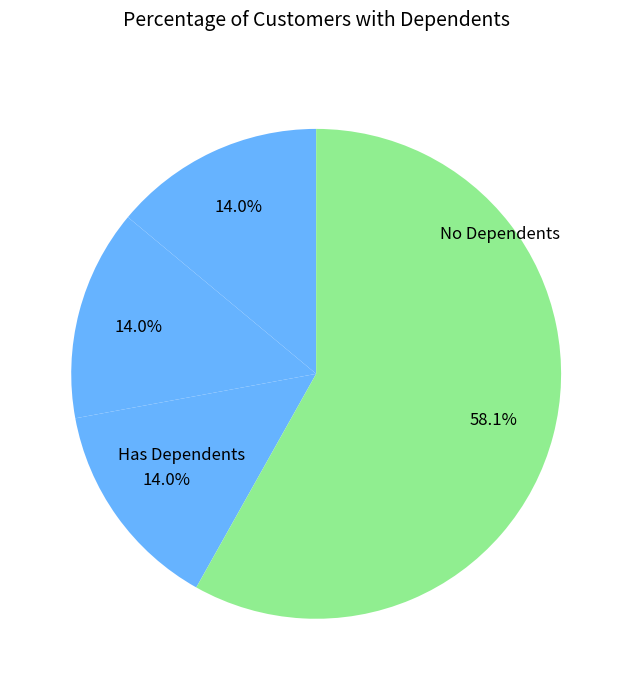

How many slices are in this pie chart?

4